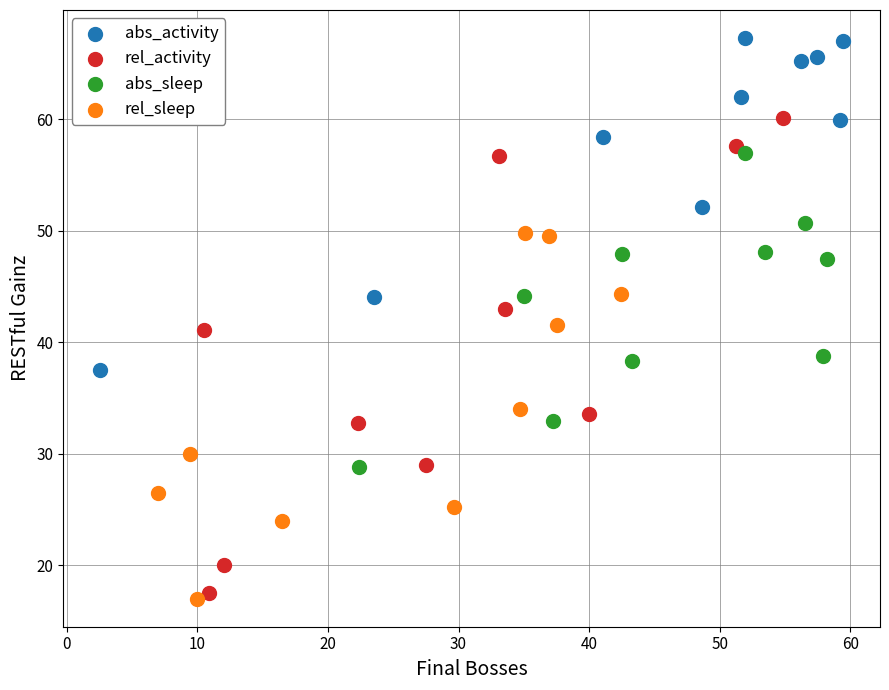

Which series contains the highest Y value?

abs_activity